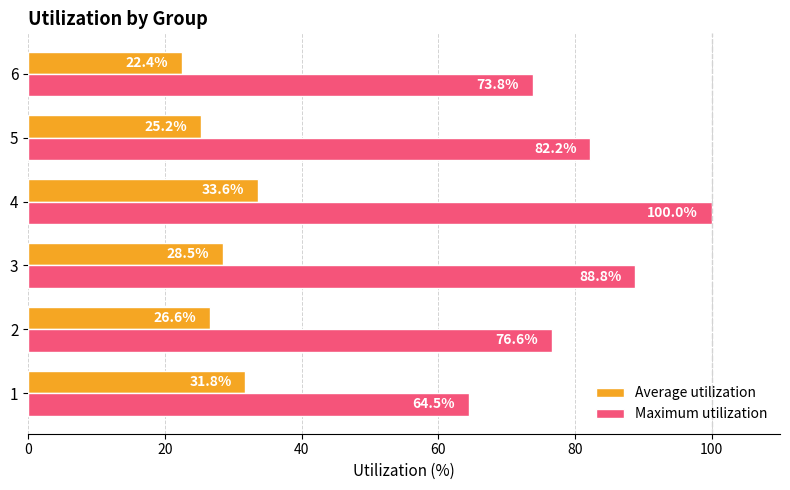

At which category is the sum across all series the highest?

4